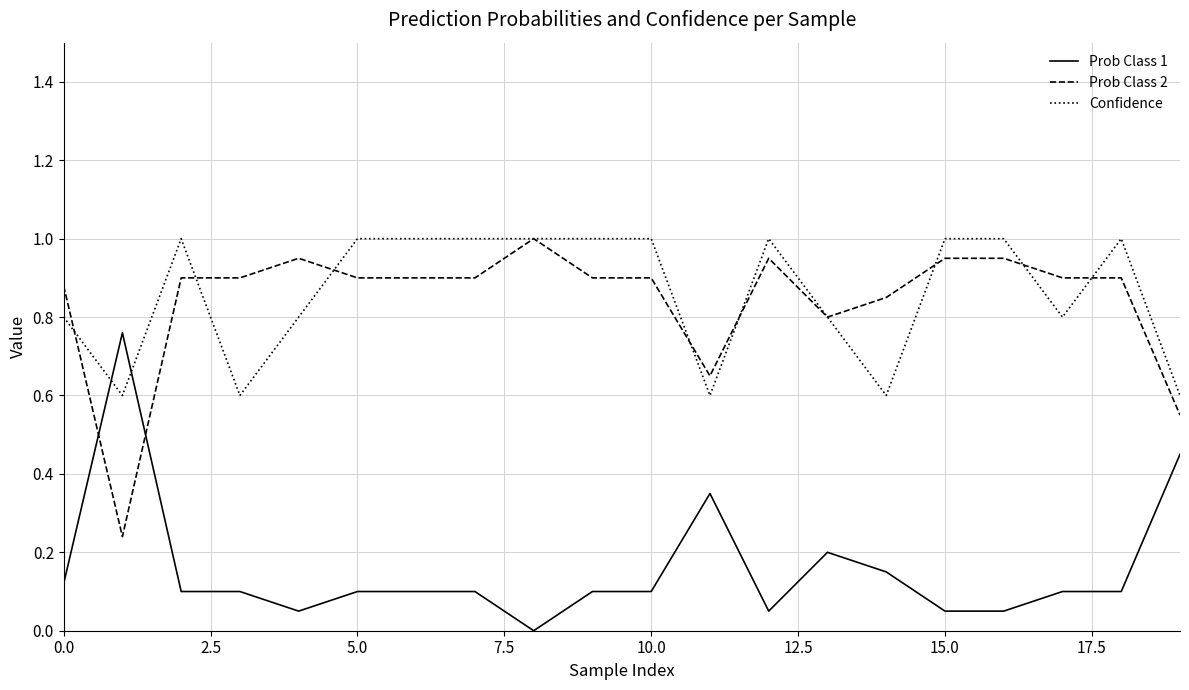

True or false: Confidence and Prob Class 1 cross at least once.

True